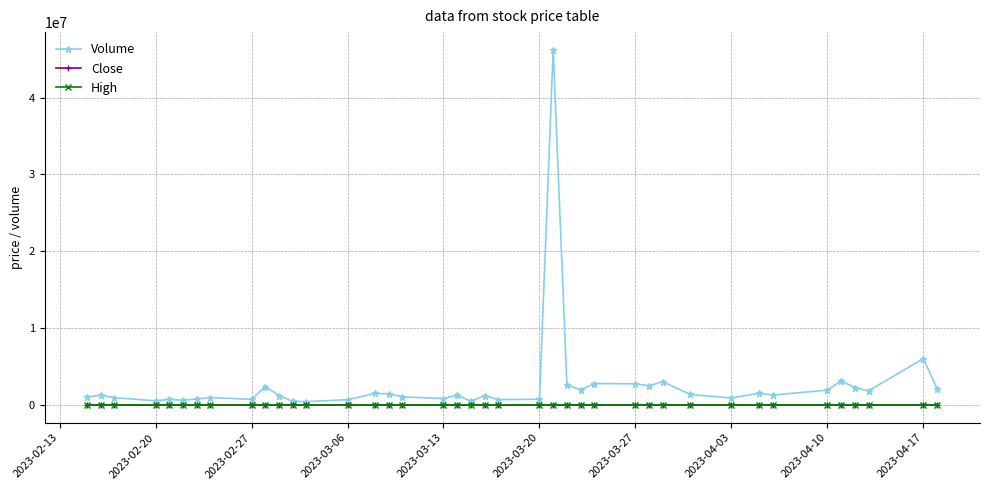

What is the maximum value for Volume?

46201709.0